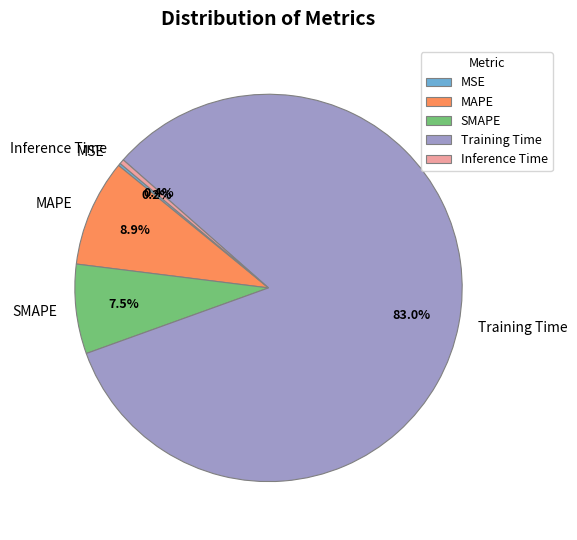

Does SMAPE represent more than half of the total?

No